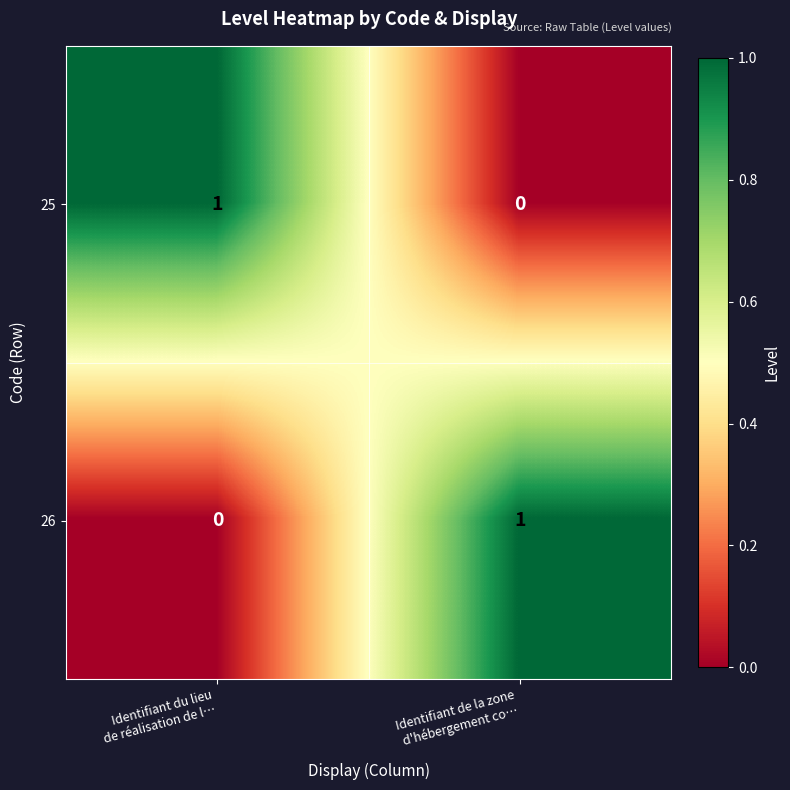

Reading right to left, extract all data points from this chart.

25: 0	1
26: 1	0